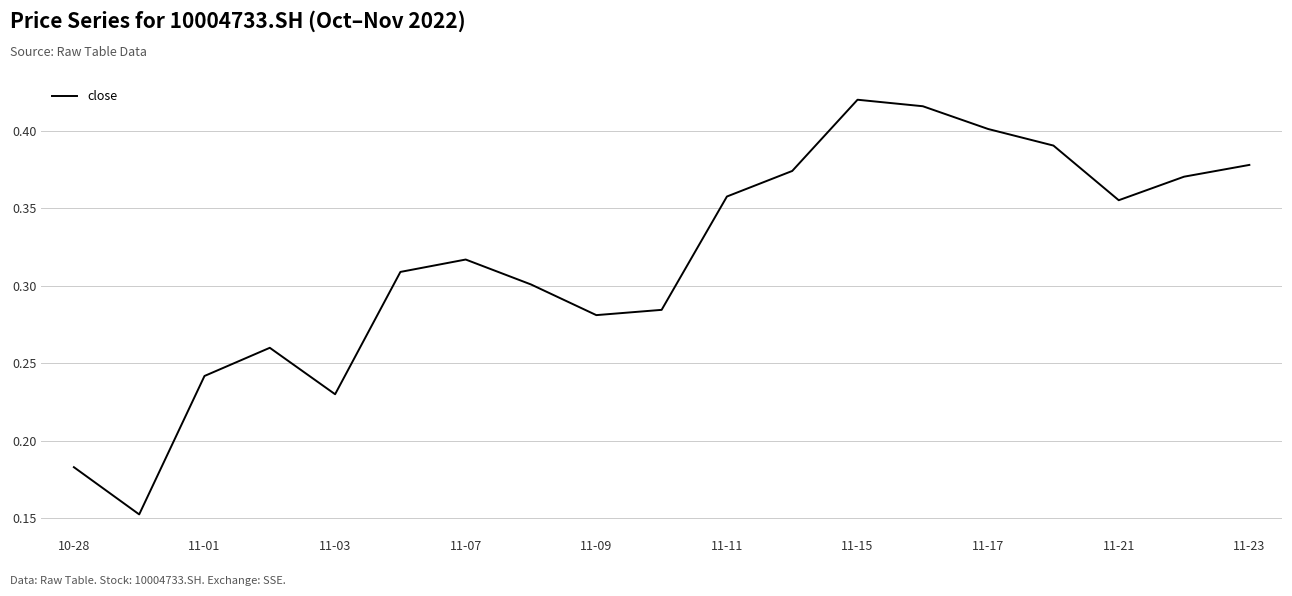

Is it true that the value at 10-28 is 0.1?

False